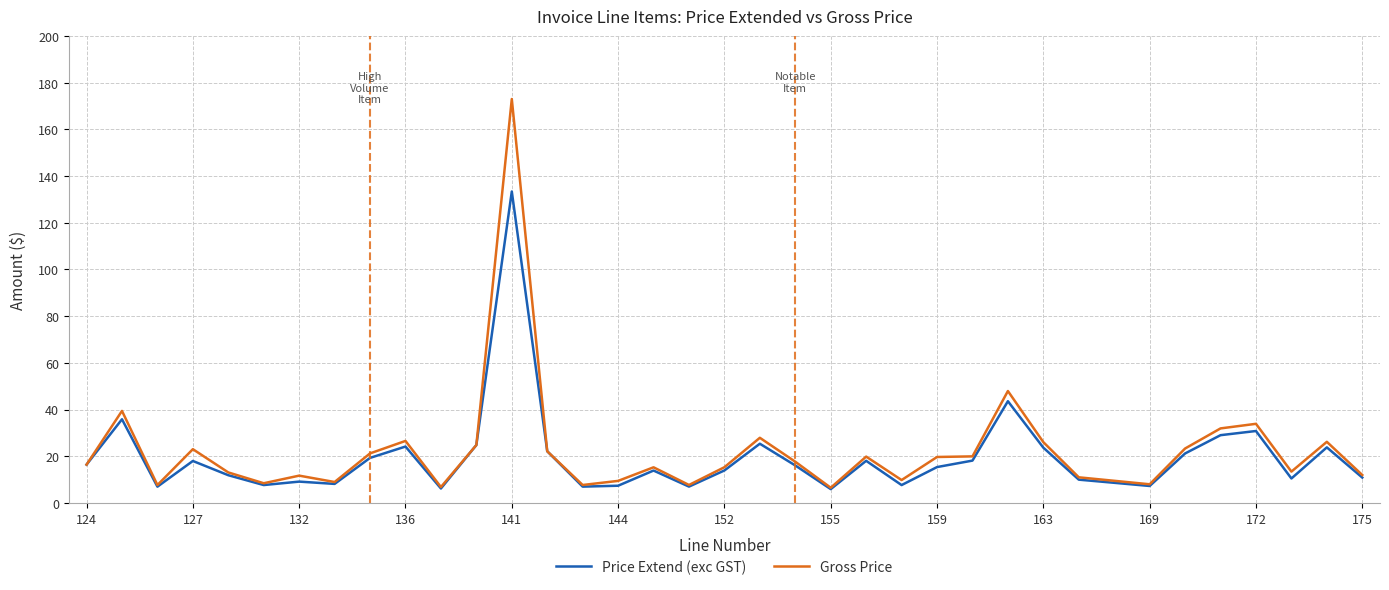

List the series in order of their peak value, lowest first.

Price Extend (exc GST), Gross Price